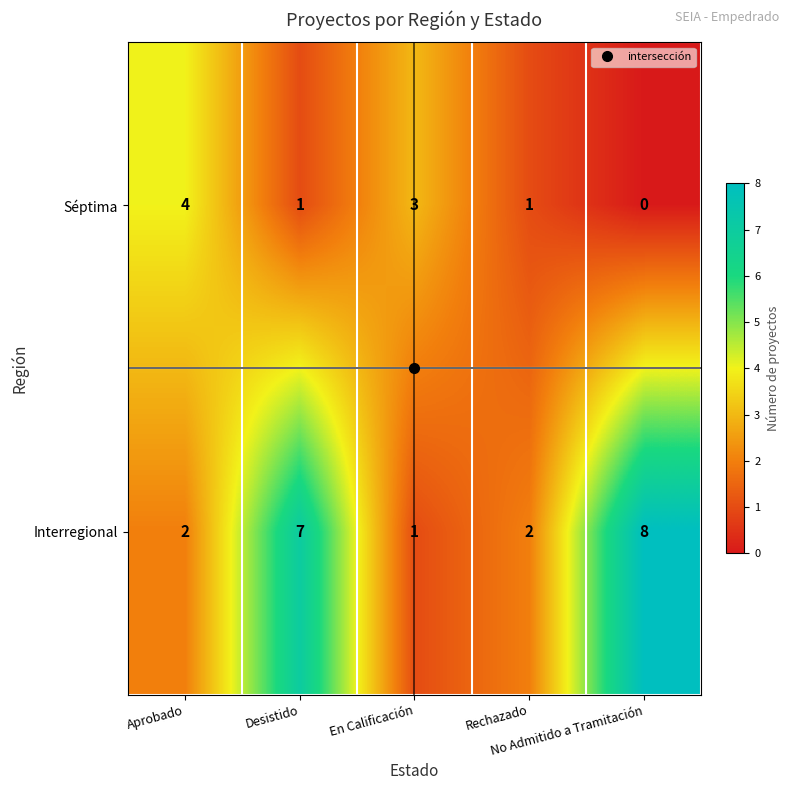

What is the difference between the highest and lowest values at Rechazado?

1